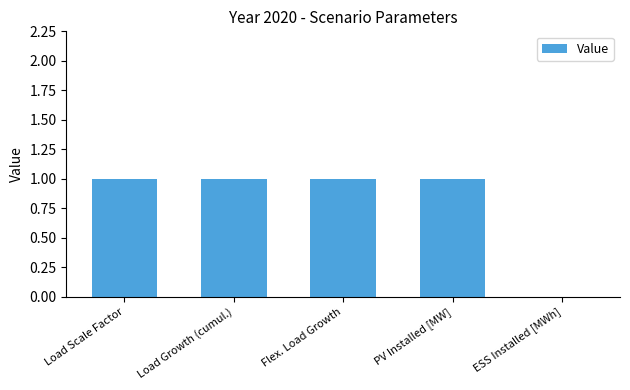

Are the bars grouped side by side (vs. stacked)?

No